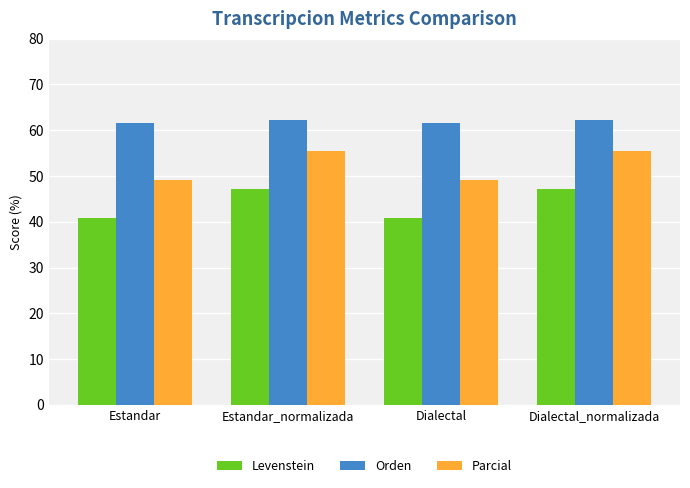

Does the chart contain stacked bars?

No